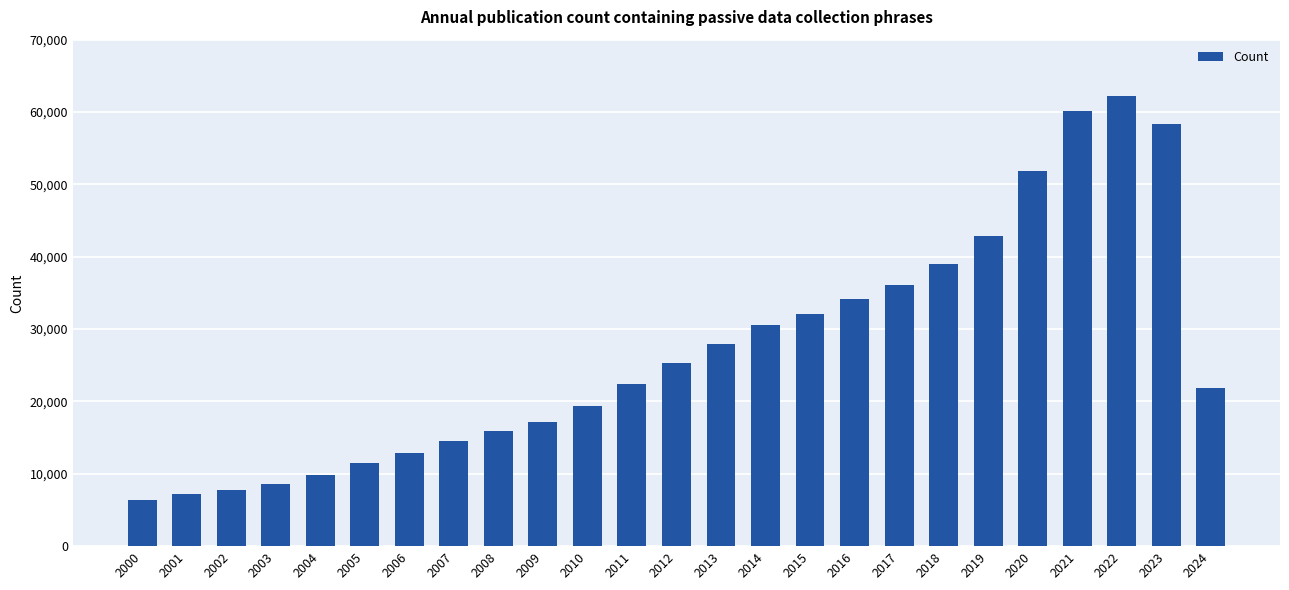

The chart shows a value of 58331 at 2023. True or false?

True